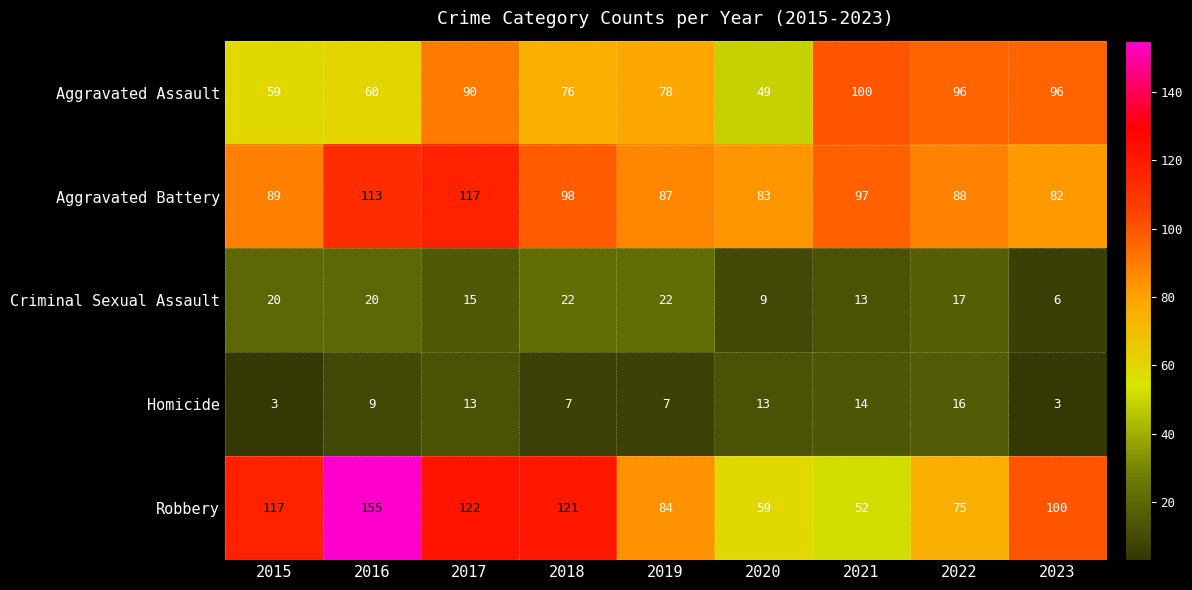

What is the lowest value of the Criminal Sexual Assault series?

6